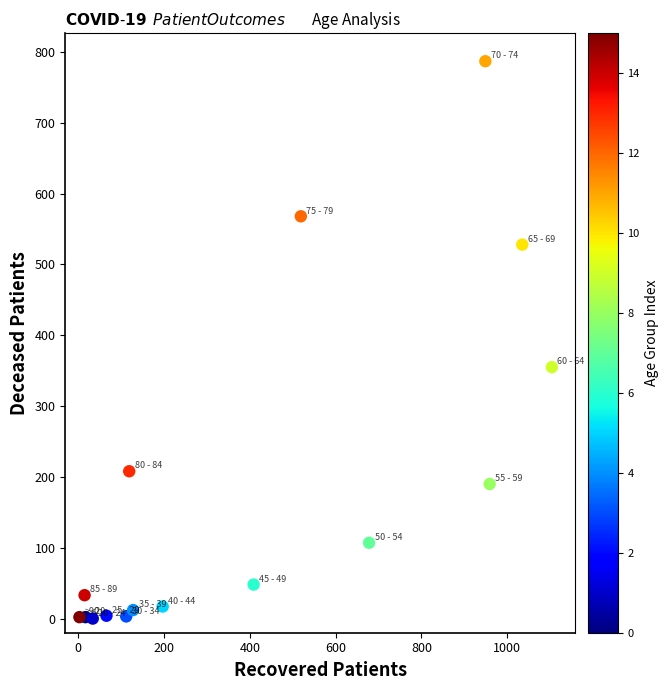

What is the range of Y values (max minus min)?

787